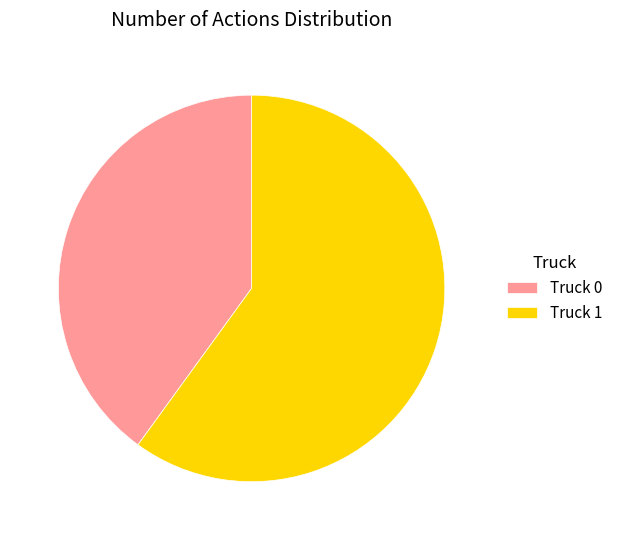

Which has a higher value, Truck 1 or Truck 0?

Truck 1